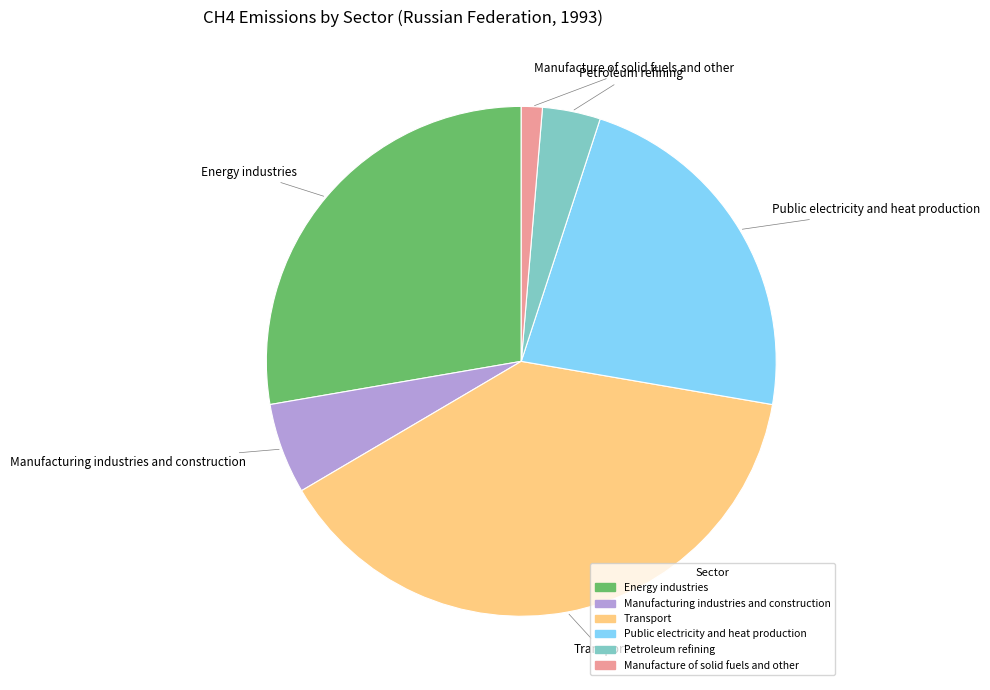

How many segments does this pie chart have?

6